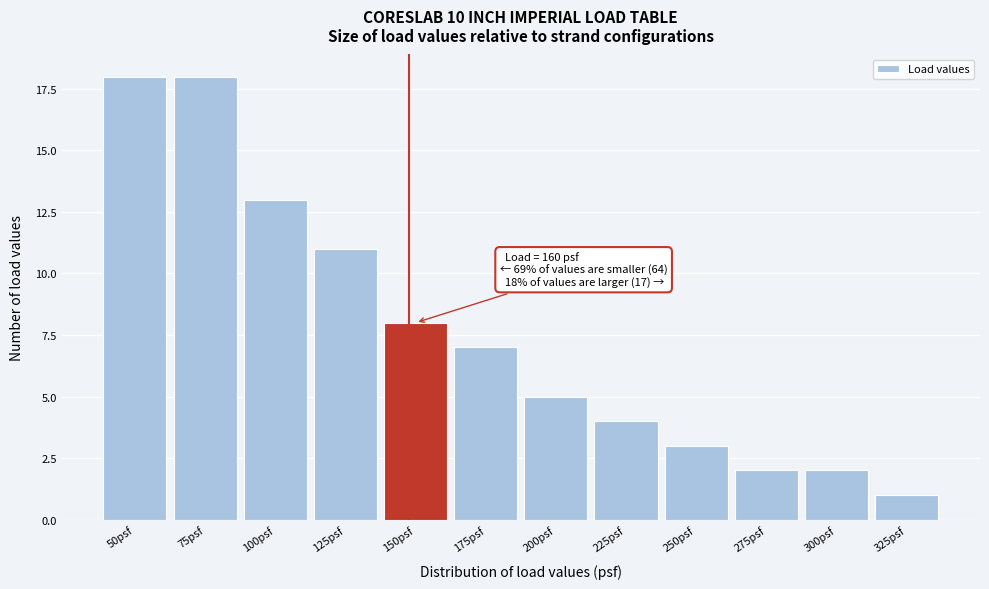

Reading right to left, transcribe all the data shown in this chart.

325psf=1	300psf=2	275psf=2	250psf=3	225psf=4	200psf=5	175psf=7	150psf=8	125psf=11	100psf=13	75psf=18	50psf=18